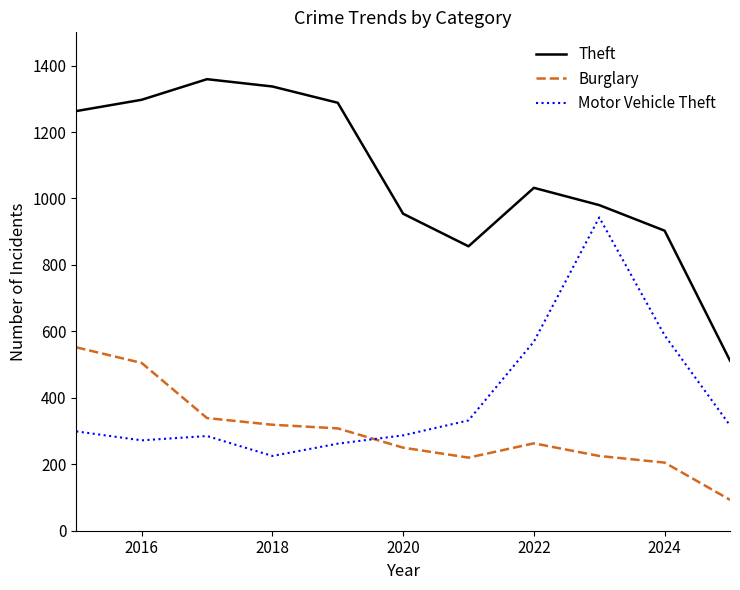

True or false: Theft and Burglary cross at least once.

False